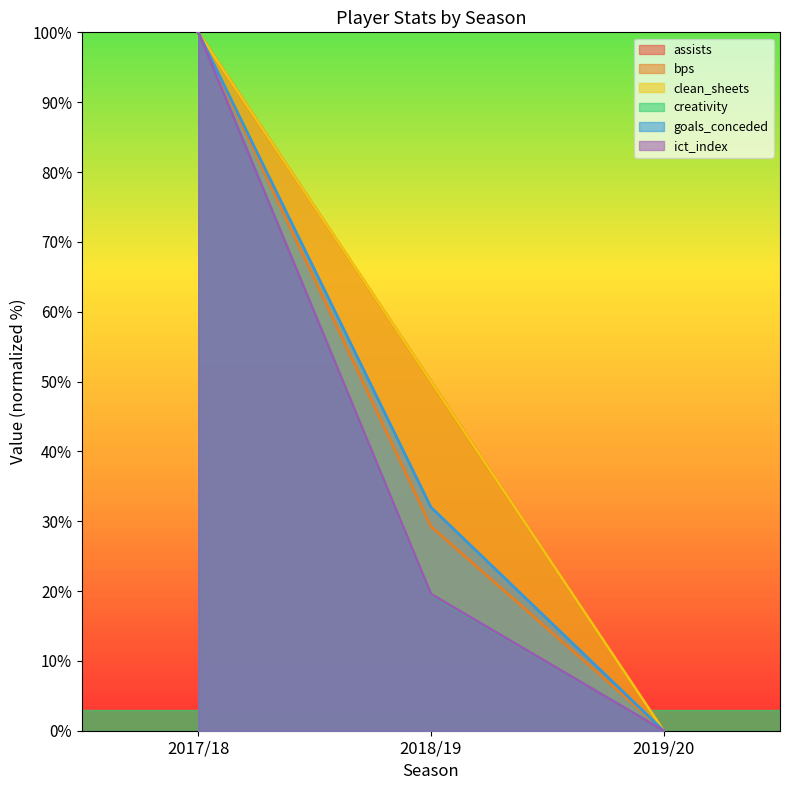

How many lines are shown in the chart?

6